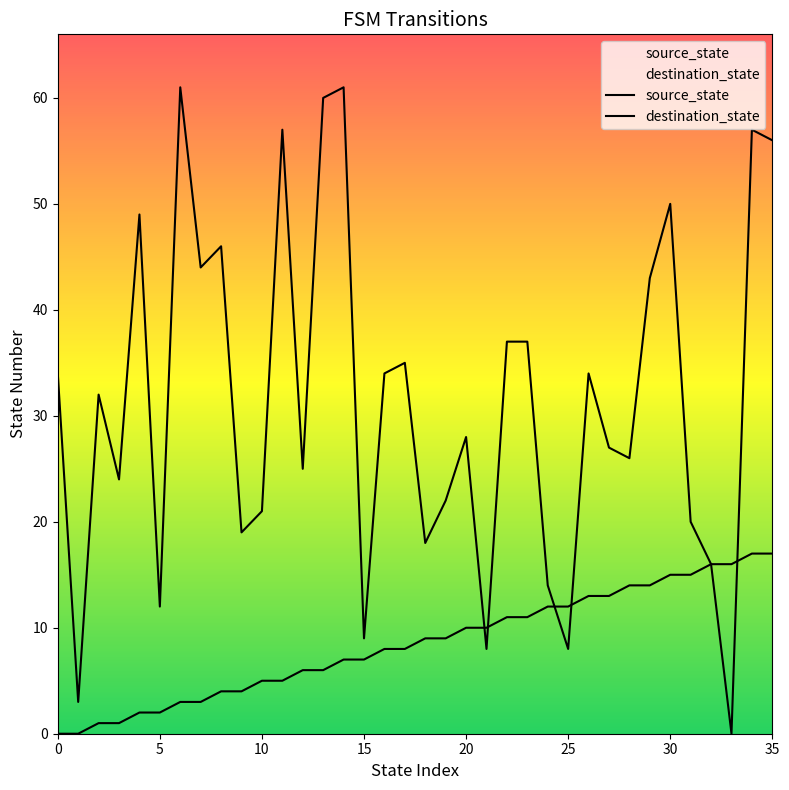

What are all the series names shown in the legend?

source_state, destination_state